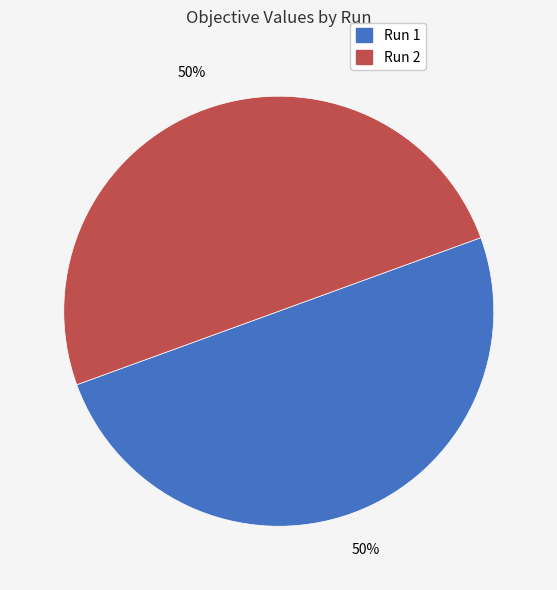

To the nearest percent, what portion does Run 1 represent?

50%